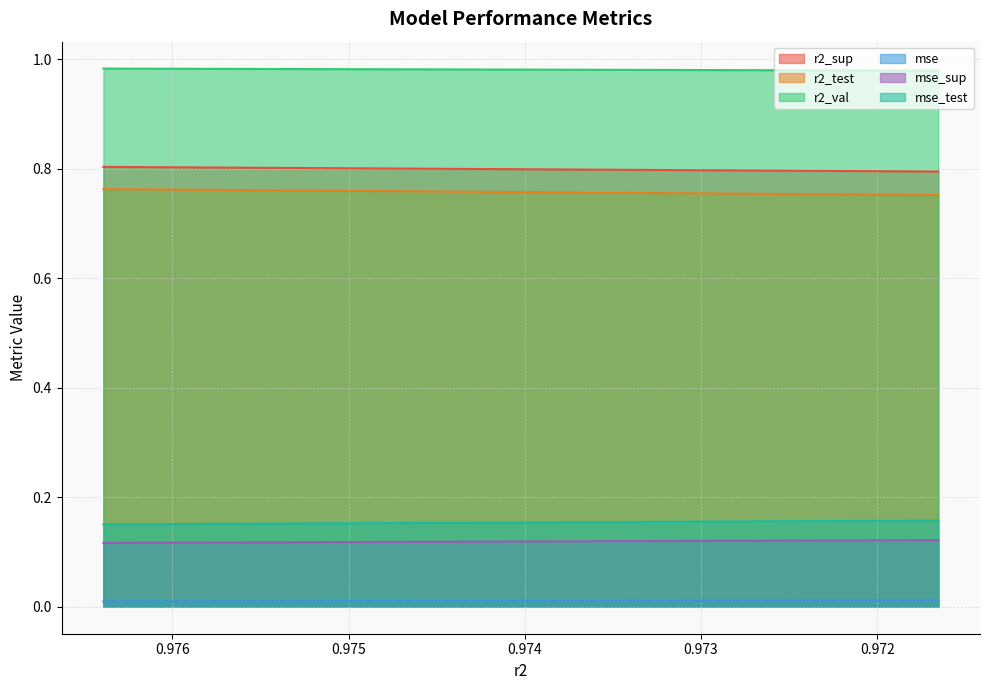

What is the difference between the highest and lowest values at model_8_6_0?

1.0